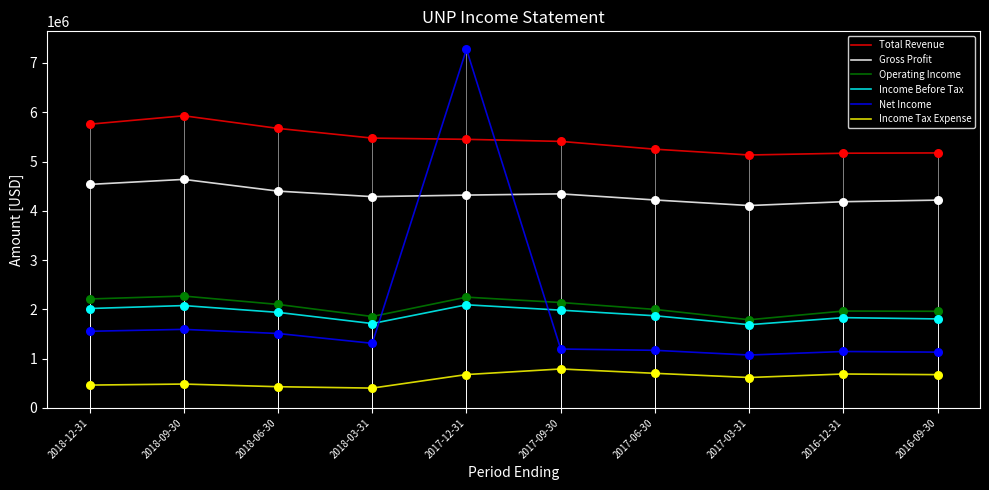

What is the spread (max minus min) of values at 2017-09-30?

4619000